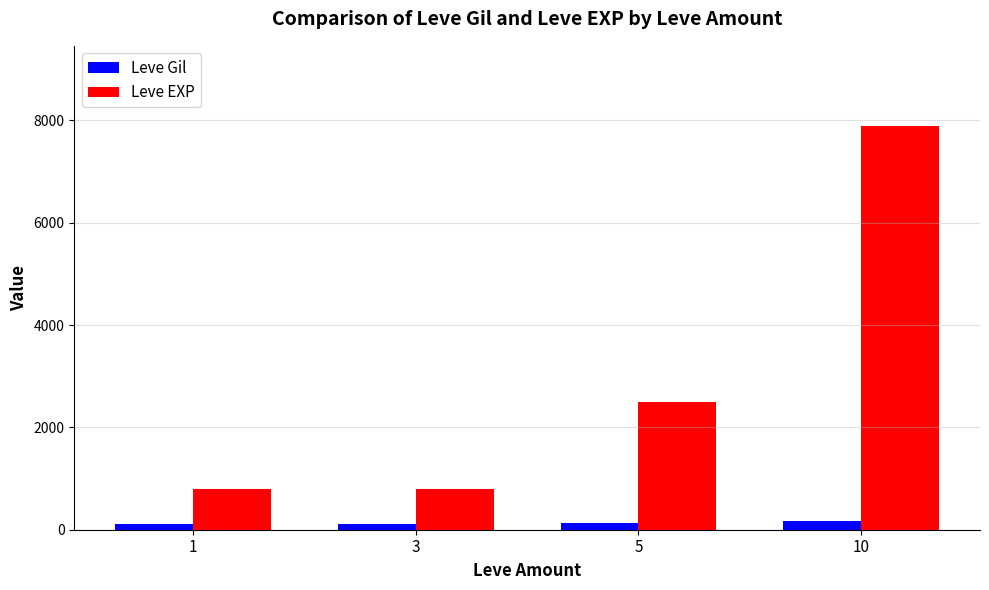

What is the spread (max minus min) of values at 10?

7712